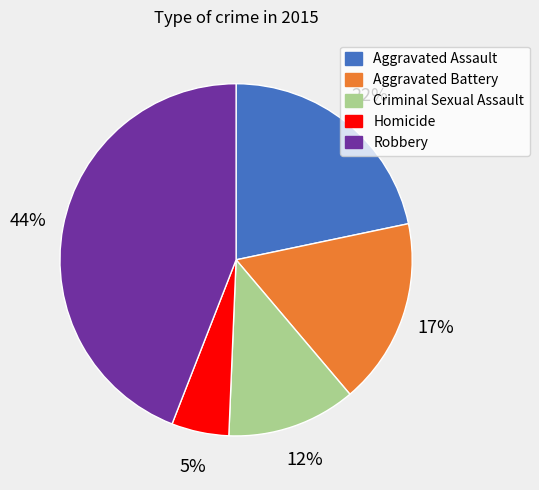

The Aggravated Assault slice represents 31% of the pie. True or false?

False